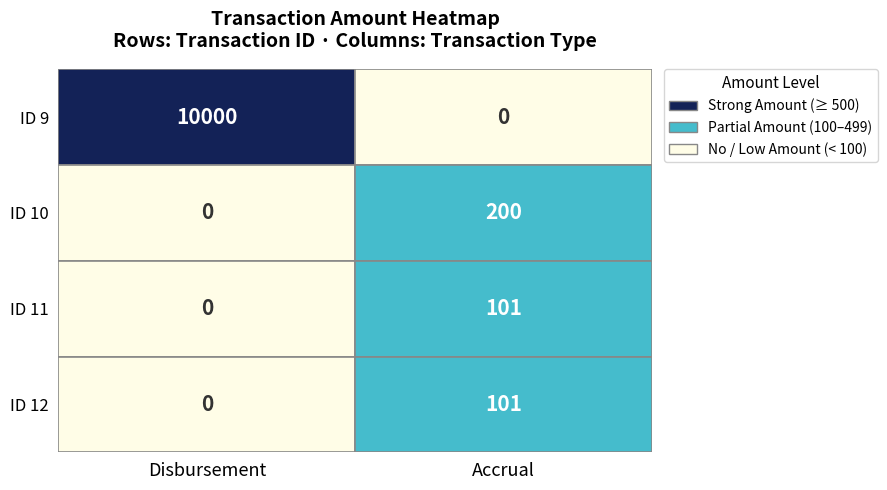

What is the average value of the 9 series?

5000